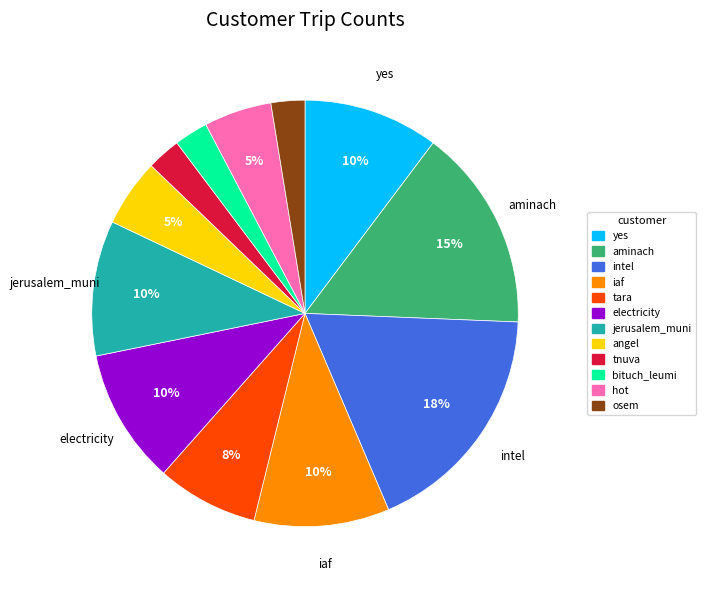

Which category has the biggest portion of the pie?

intel